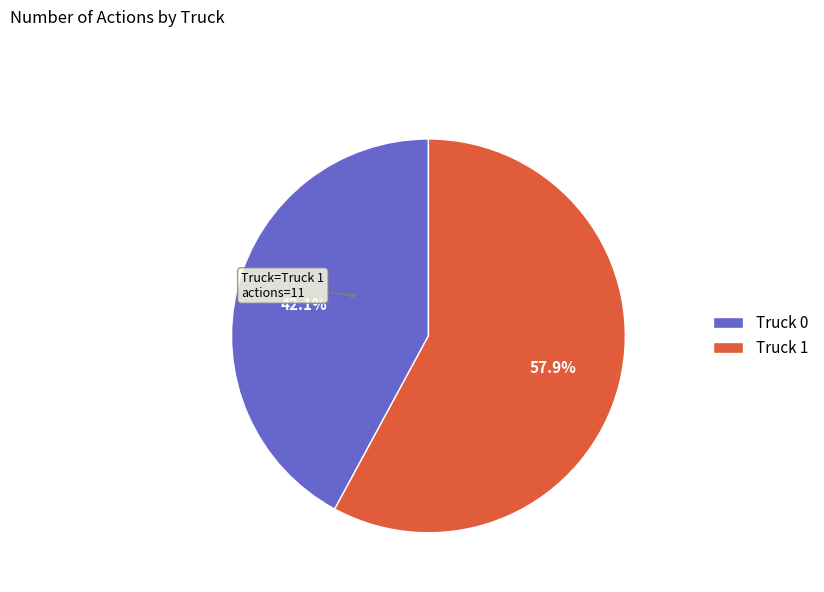

What percentage is the Truck 1 slice, to the nearest percent?

58%